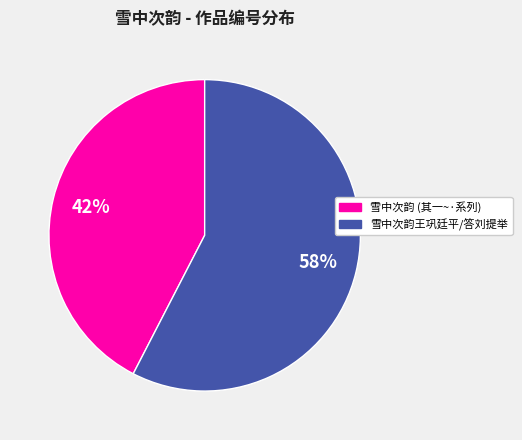

Is there a majority slice in this chart?

Yes